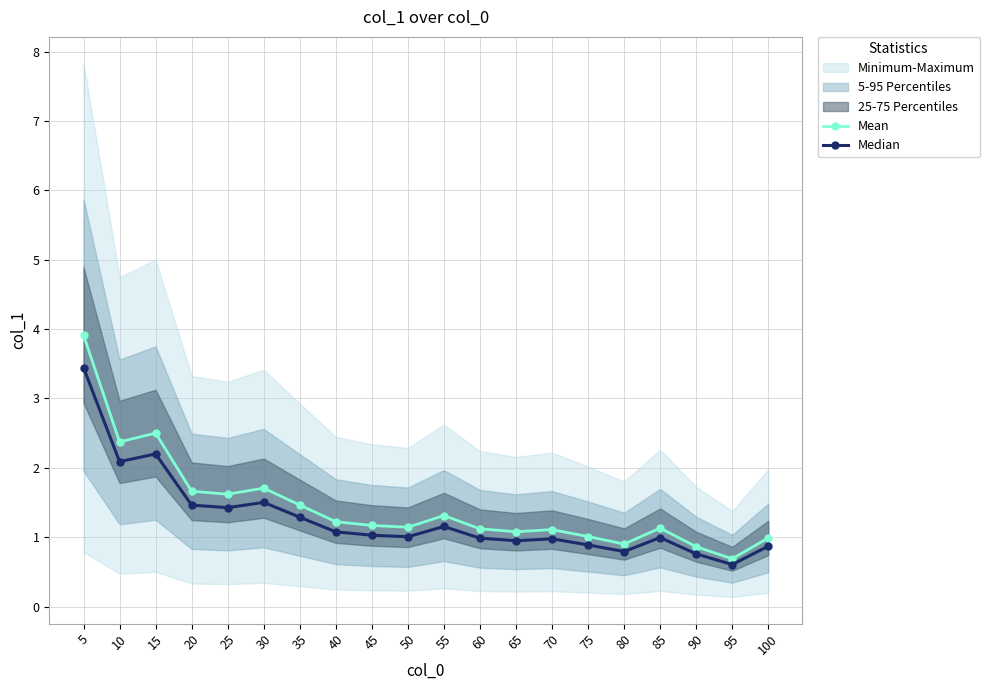

Which series changed the most between 5 and 30?

Mean